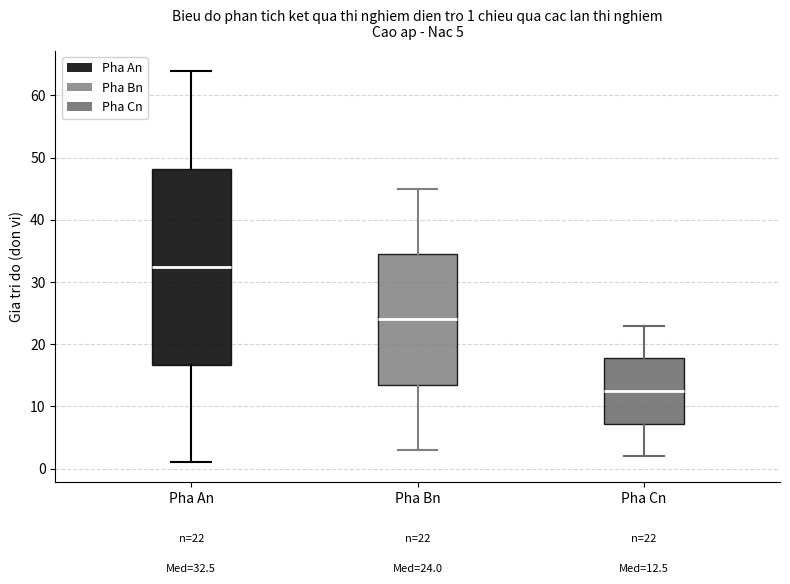

Which box is the tallest, from its lower edge to its upper edge?

Pha An